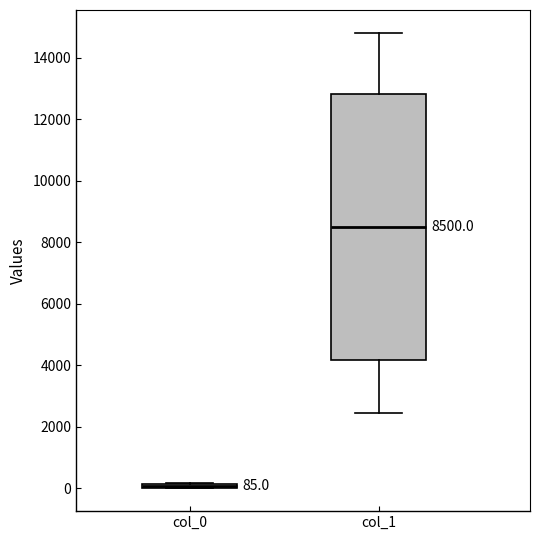

Which box has the highest median line?

col_1